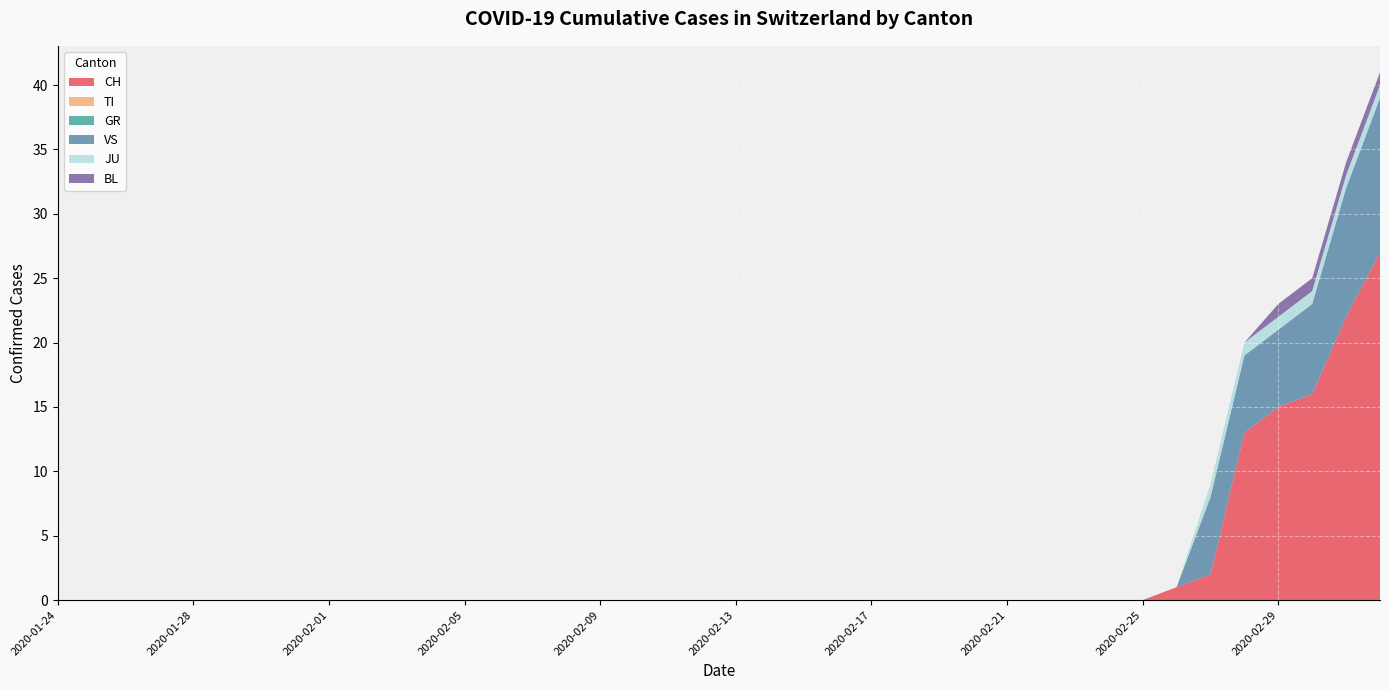

Reading right to left, what are all the values shown in this chart?

CH: 27	22	16	15	13	2	1	0	0	0	0	0	0	0	0	0	0	0	0	0	0	0	0	0	0	0	0	0	0	0	0	0	0	0	0	0	0	0	0	0
TI: 0	0	0	0	0	0	0	0	0	0	0	0	0	0	0	0	0	0	0	0	0	0	0	0	0	0	0	0	0	0	0	0	0	0	0	0	0	0	0	0
GR: 0	0	0	0	0	0	0	0	0	0	0	0	0	0	0	0	0	0	0	0	0	0	0	0	0	0	0	0	0	0	0	0	0	0	0	0	0	0	0	0
VS: 12	10	7	6	6	6	0	0	0	0	0	0	0	0	0	0	0	0	0	0	0	0	0	0	0	0	0	0	0	0	0	0	0	0	0	0	0	0	0	0
JU: 1	1	1	1	1	1	0	0	0	0	0	0	0	0	0	0	0	0	0	0	0	0	0	0	0	0	0	0	0	0	0	0	0	0	0	0	0	0	0	0
BL: 1	1	1	1	0	0	0	0	0	0	0	0	0	0	0	0	0	0	0	0	0	0	0	0	0	0	0	0	0	0	0	0	0	0	0	0	0	0	0	0